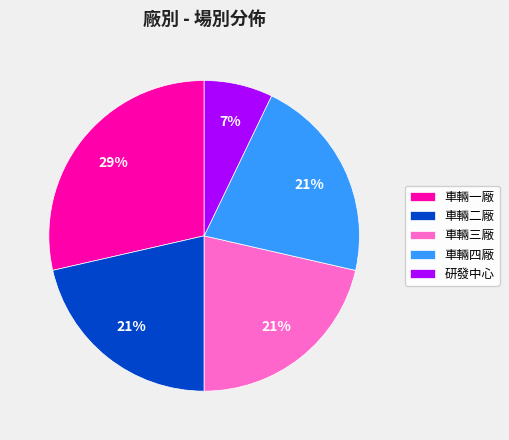

Which slice is the largest?

車輛一廠